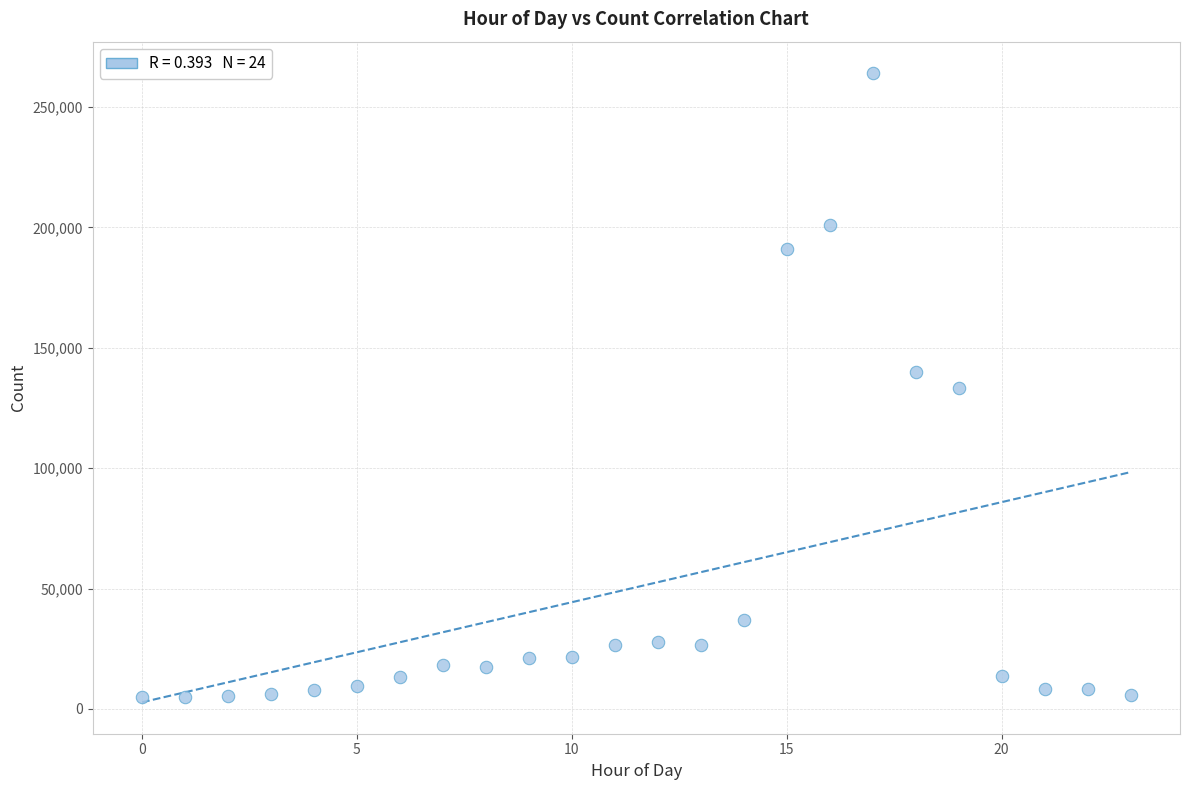

What is the range of X values (max minus min)?

23